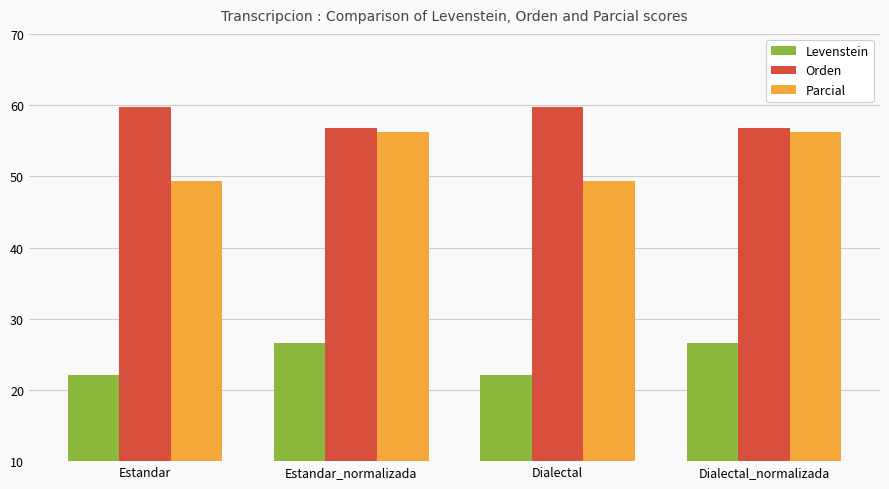

Is it true that Orden equals 56.8 at Dialectal_normalizada?

True